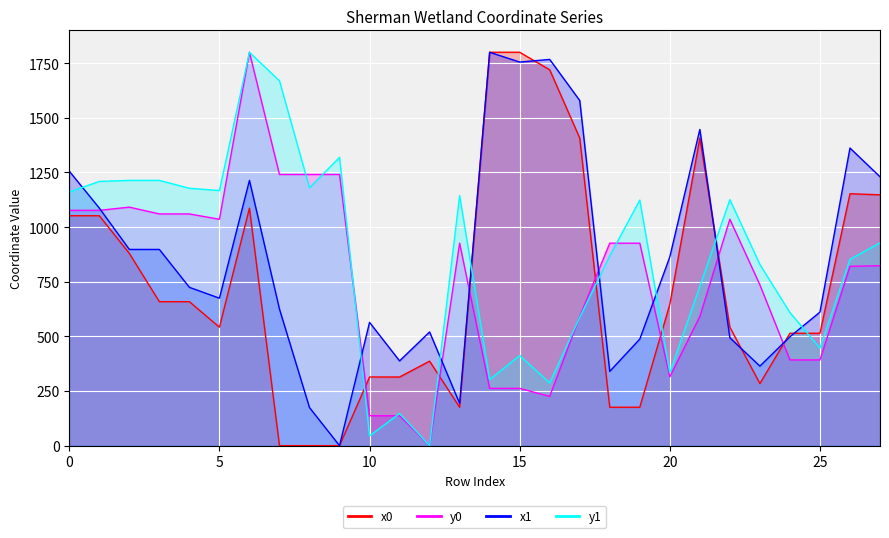

What is the value of the y1_line point at the 25th from the left?

609.1